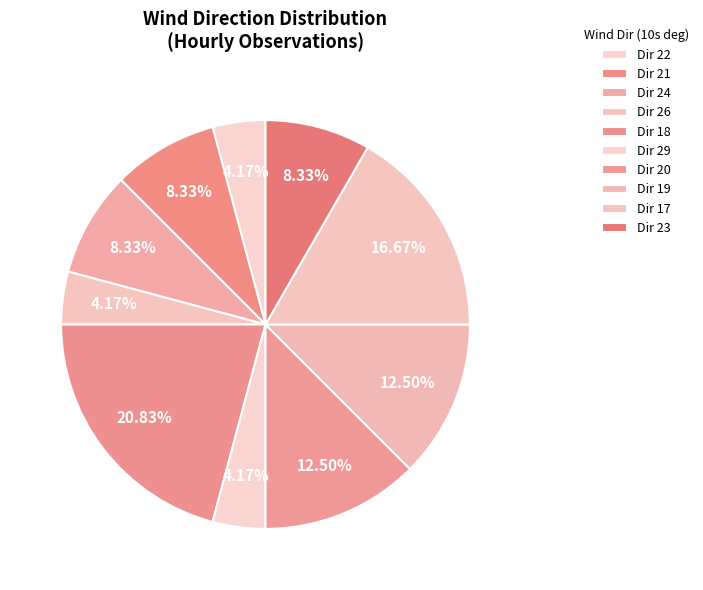

Count the number of slices in the pie.

10